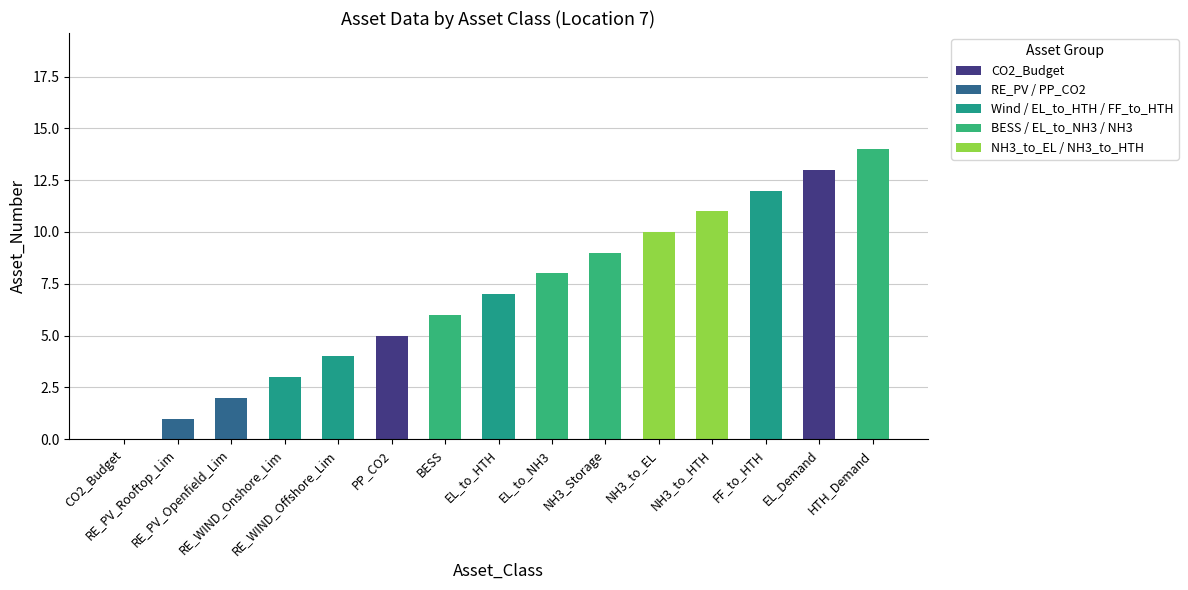

Reading right to left, what are all the values shown in this chart?

14	13	12	11	10	9	8	7	6	5	4	3	2	1	0